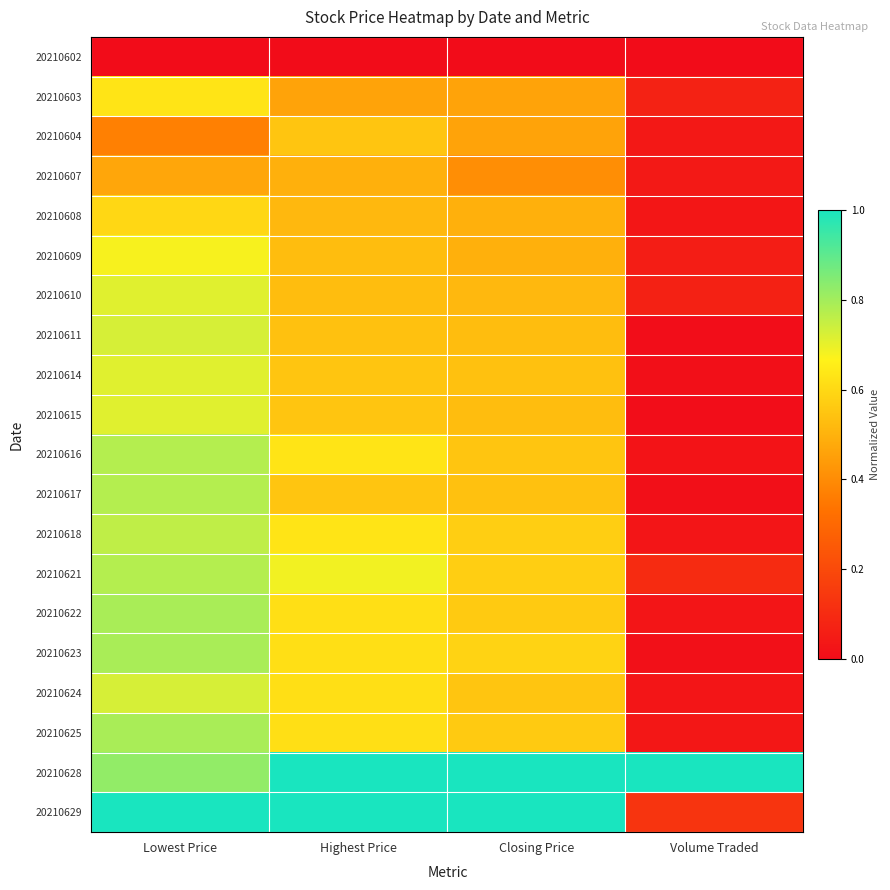

At which category is the sum across all series the highest?

Lowest Price